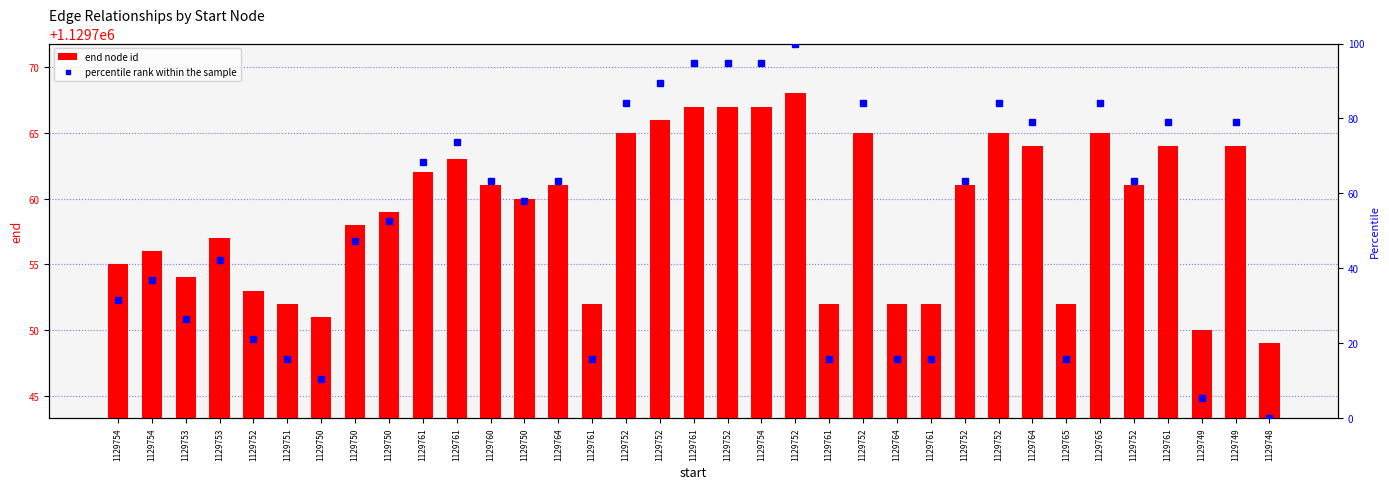

Count the number of data series in this chart.

2